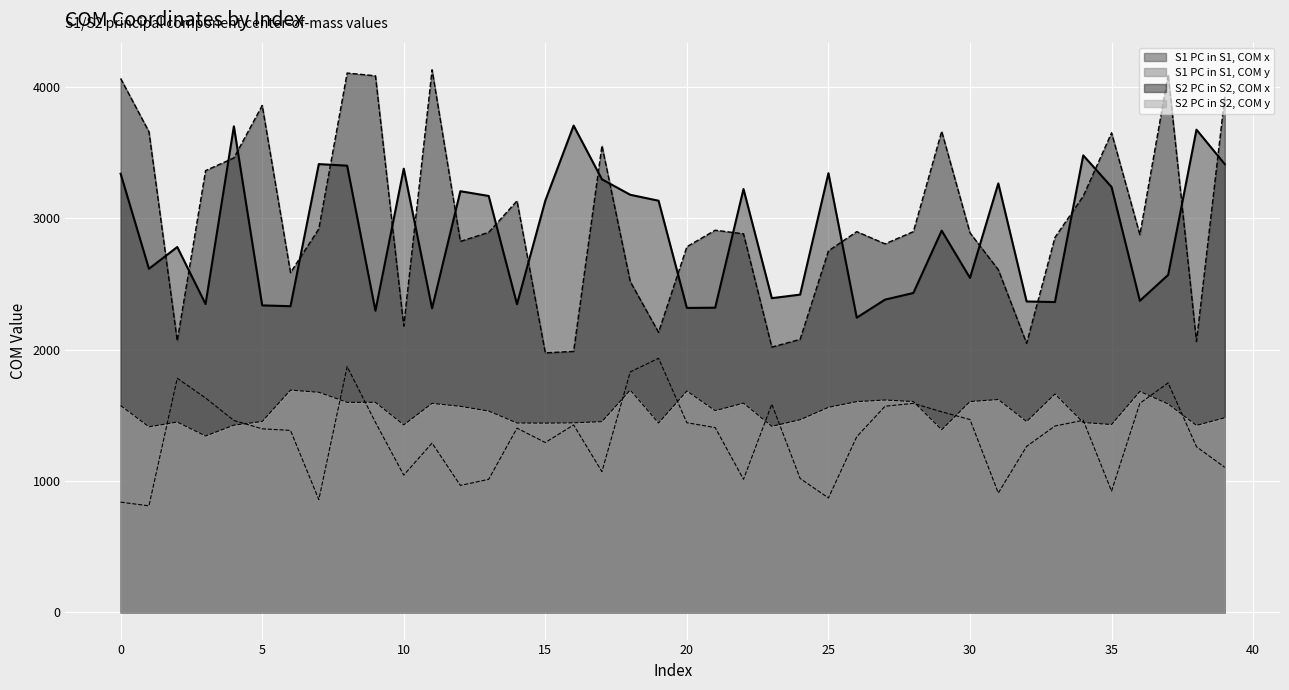

Where is S2 PC in S2, COM x nearest to the value 3051?

14